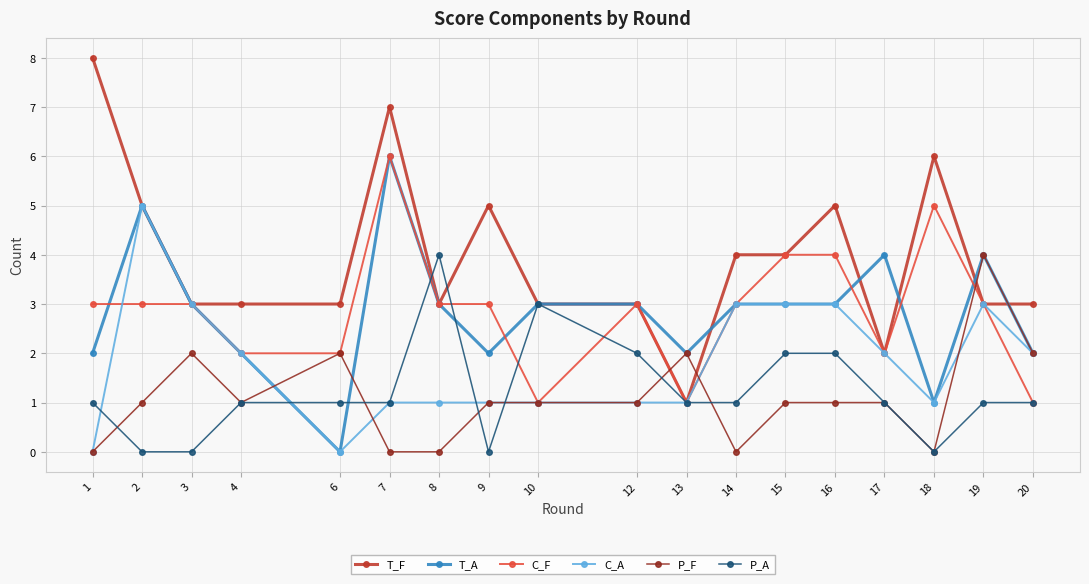

True or false: P_F has a value of -2 at 7.

False